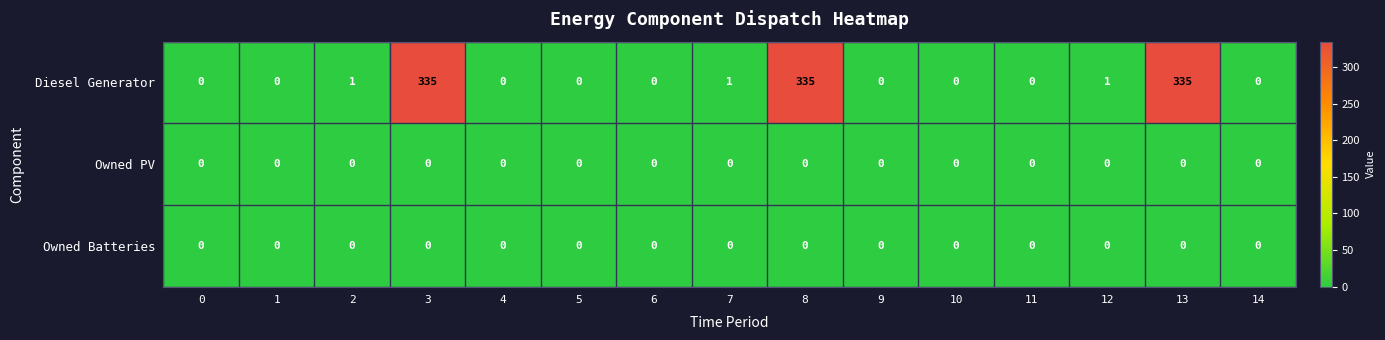

True or false: Owned PV has a value of 0 at 1.

True